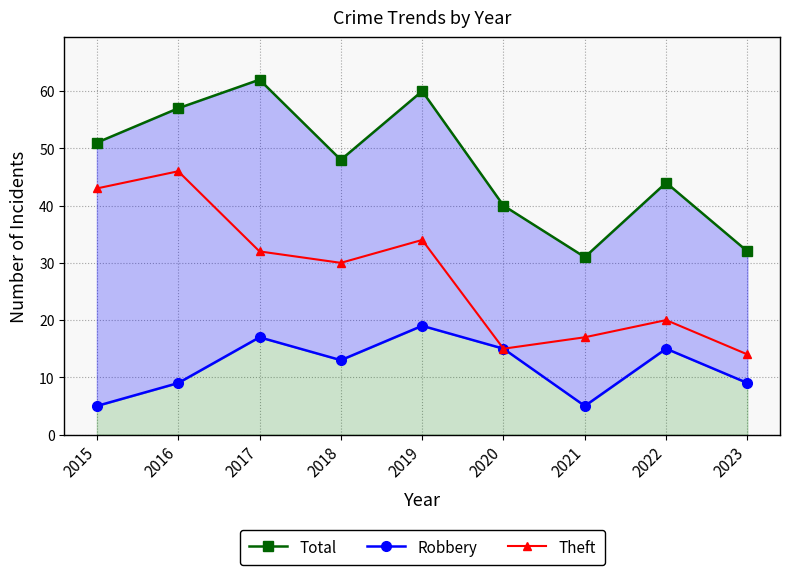

List the series in order of their overall mean, highest first.

Total, Theft, Robbery